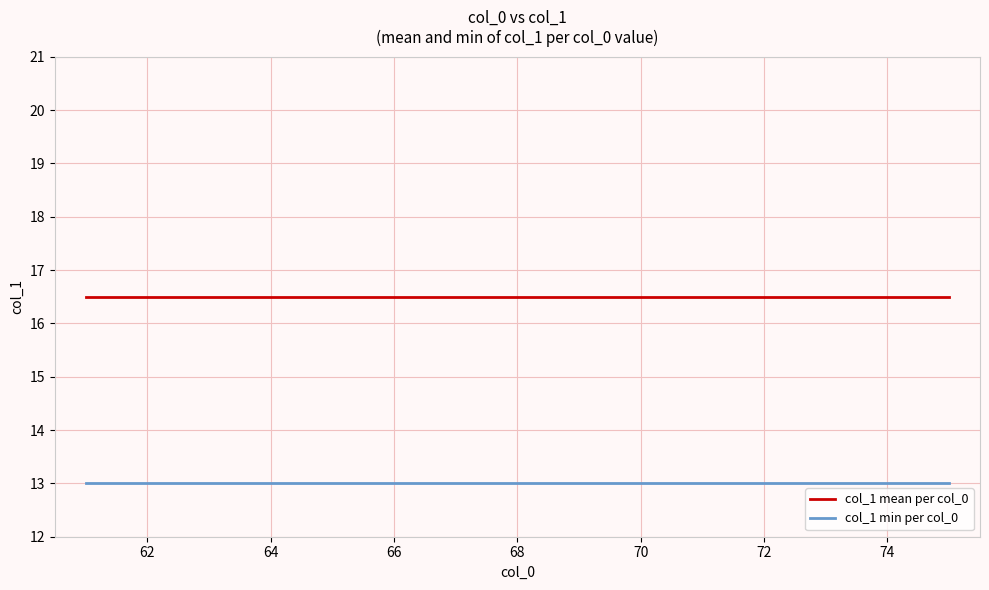

What is the minimum value for col_1 mean per col_0?

16.5